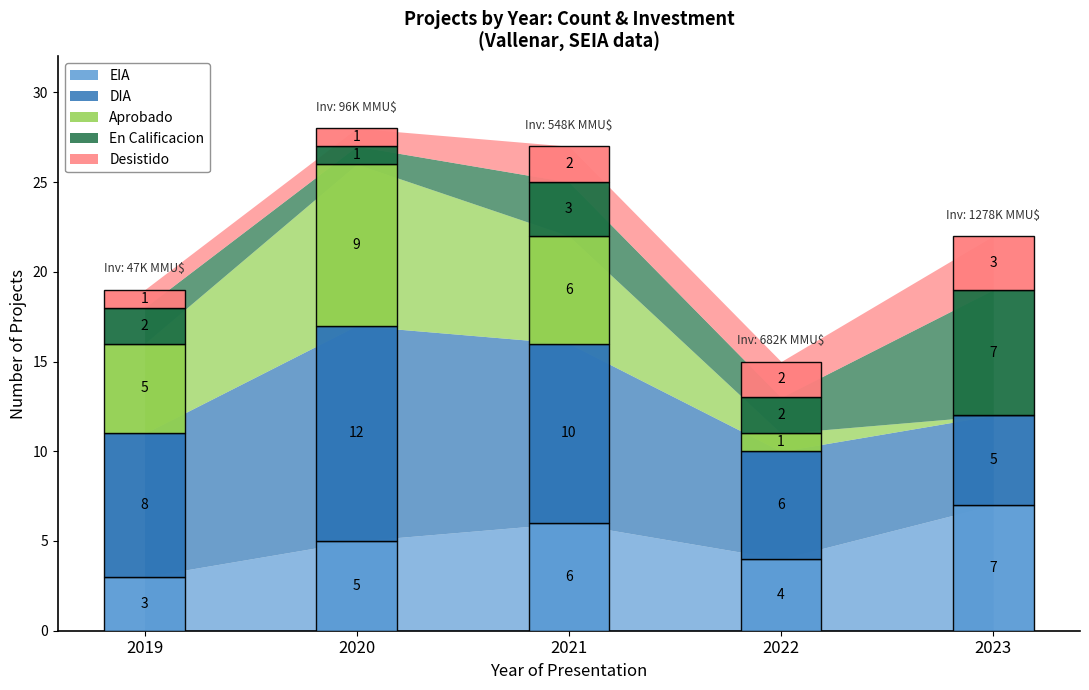

At which label does Desistido reach its minimum?

2019